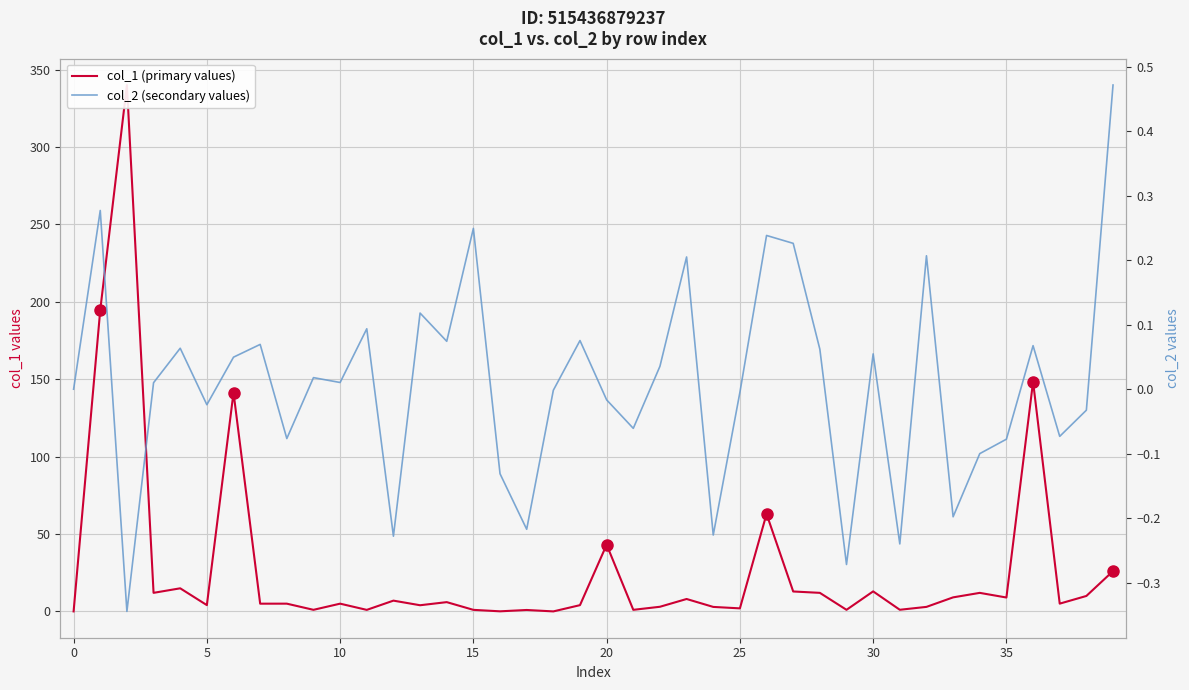

What is the smallest value displayed?

-0.3